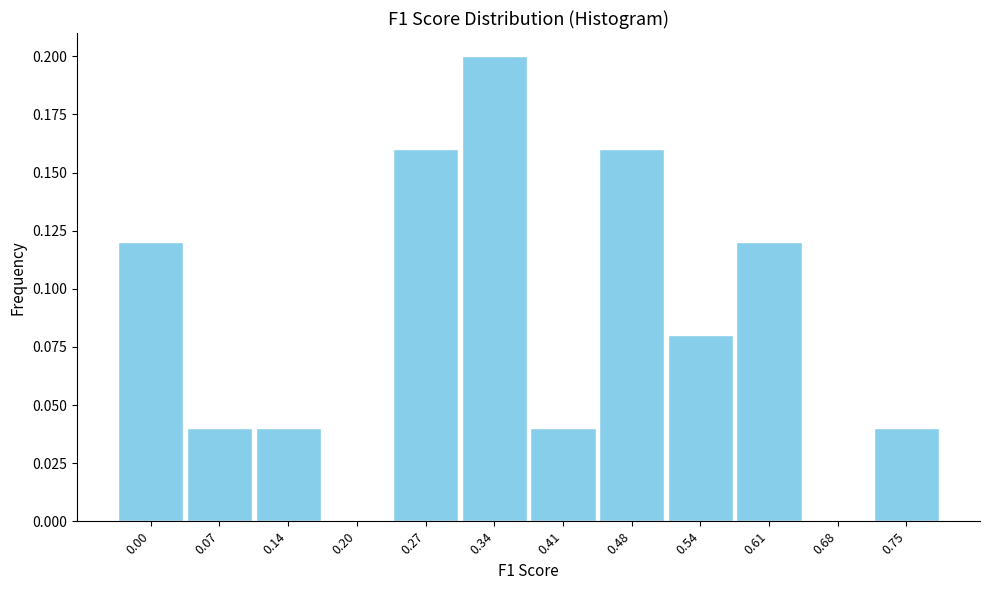

Which category has the highest value across all series?

0.34